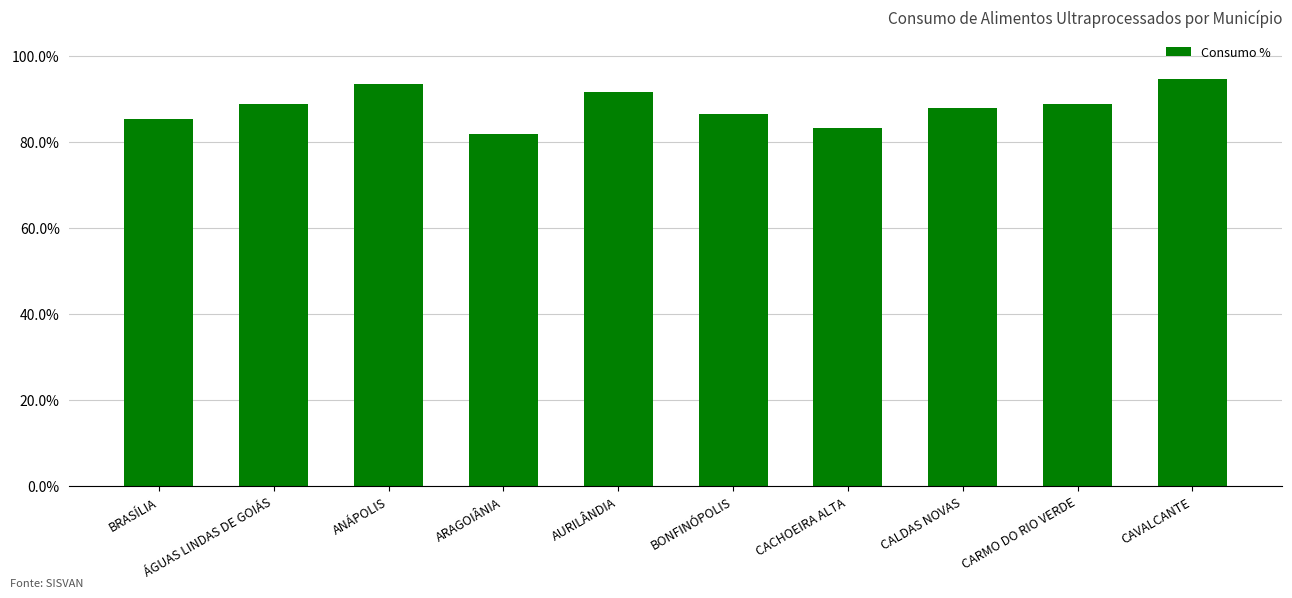

What is the sum of all values?

8.8